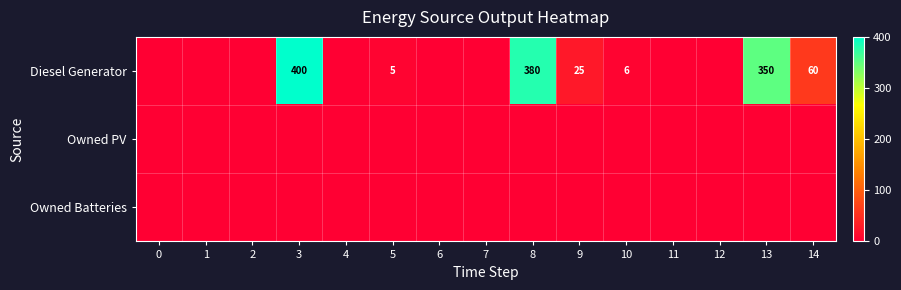

The Diesel Generator series shows 25 at 9. True or false?

True